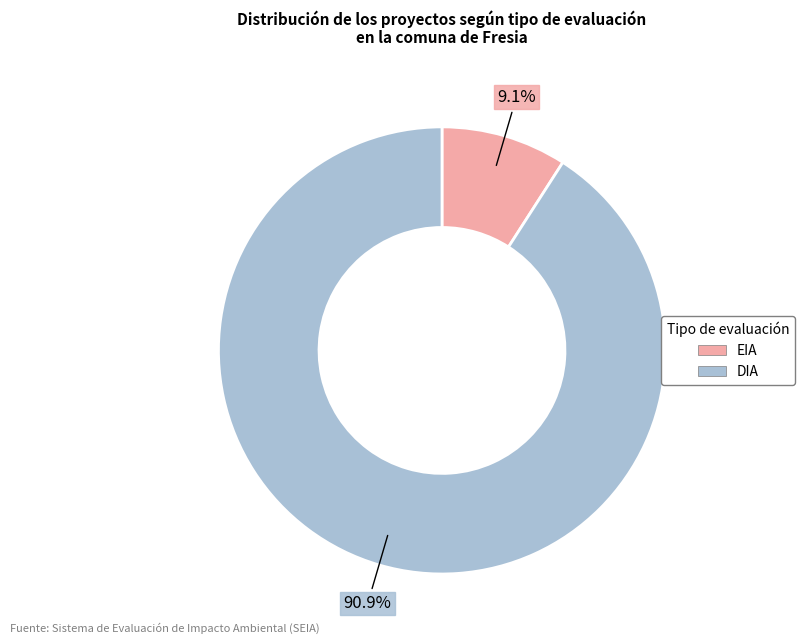

To the nearest percent, what portion does EIA represent?

9%